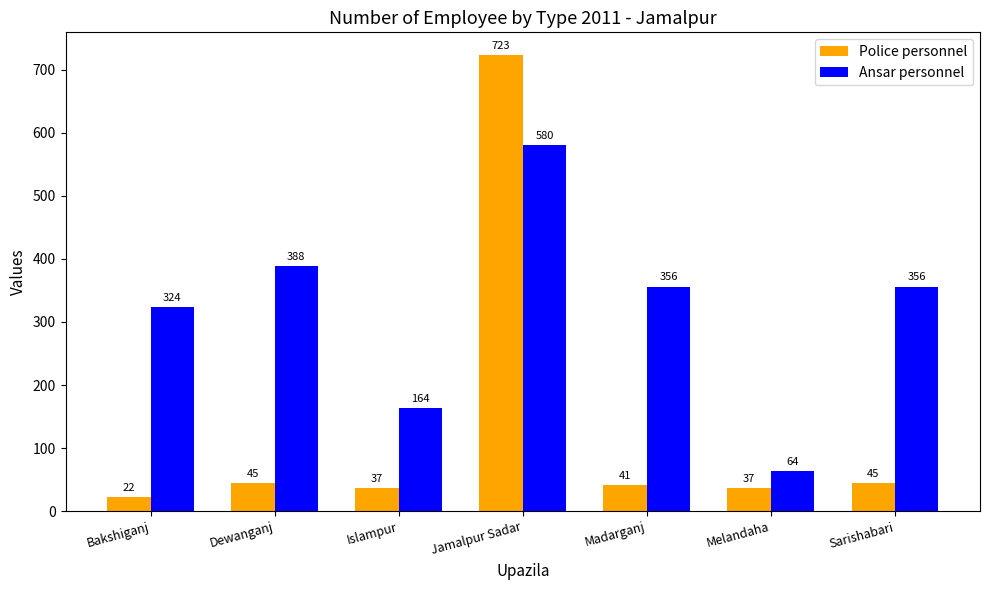

Which category has the highest value across all series?

Jamalpur Sadar